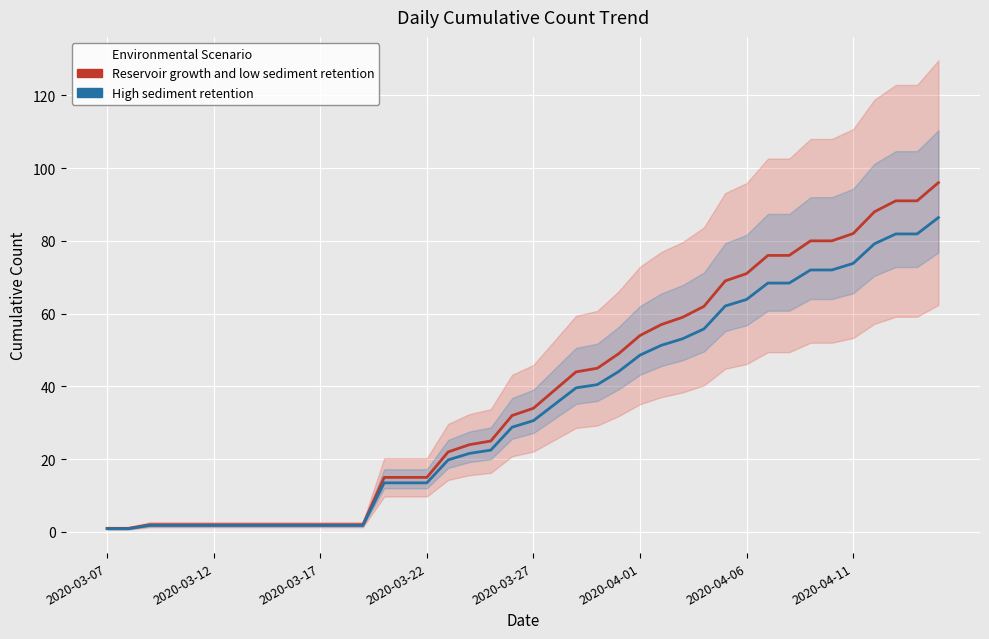

At which category does the chart reach its minimum across all series?

2020-03-07